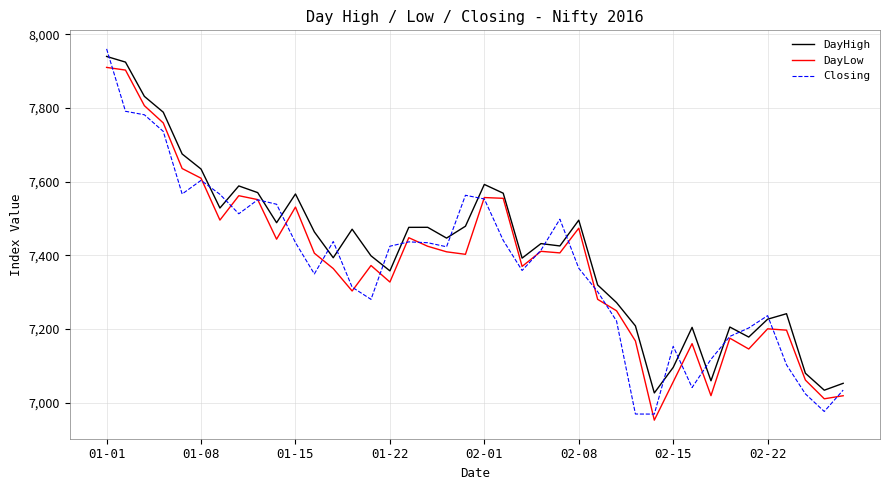

What is the highest value of the Closing series?

7960.0